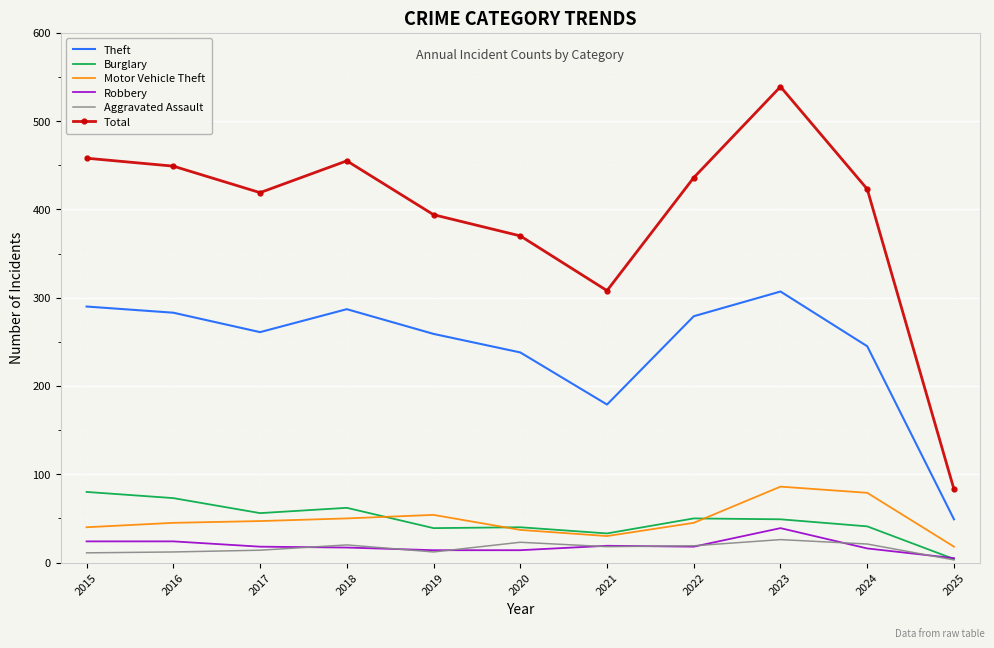

What is the approximate value of Robbery at 2016, to the nearest 5?

25